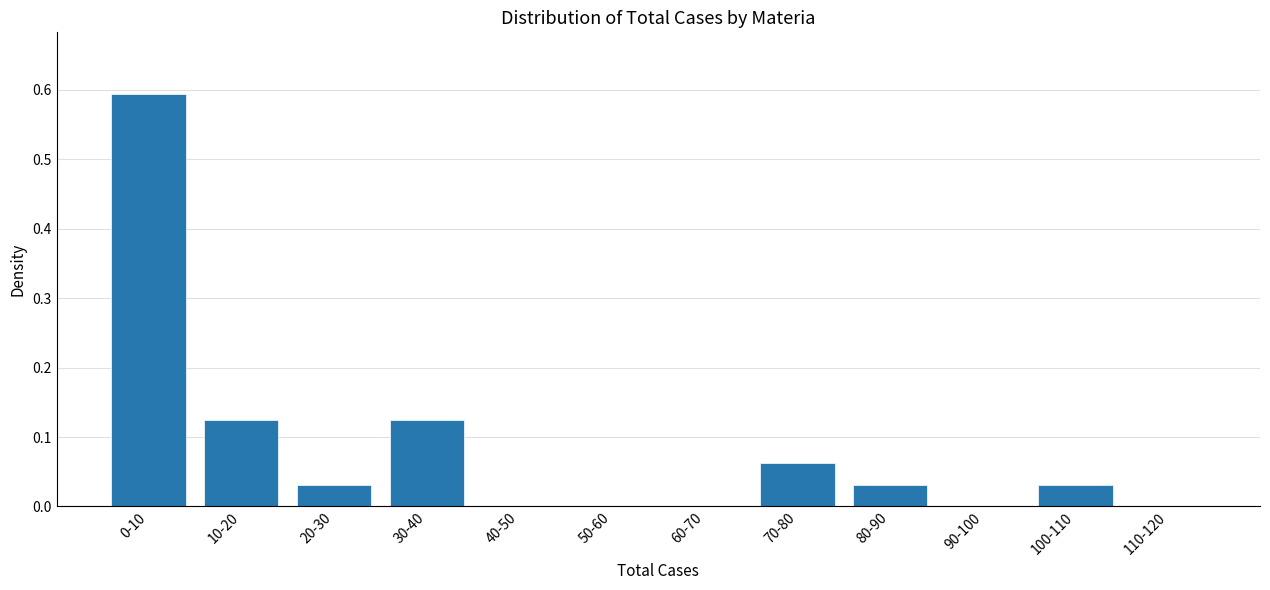

Is it true that the value at 110-120 is -0.4?

False